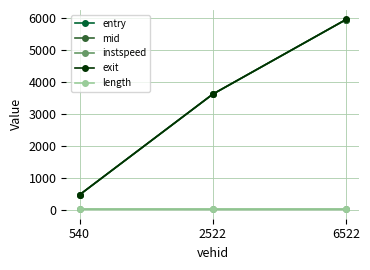

True or false: instspeed has a value of 12.4 at 2522.

True